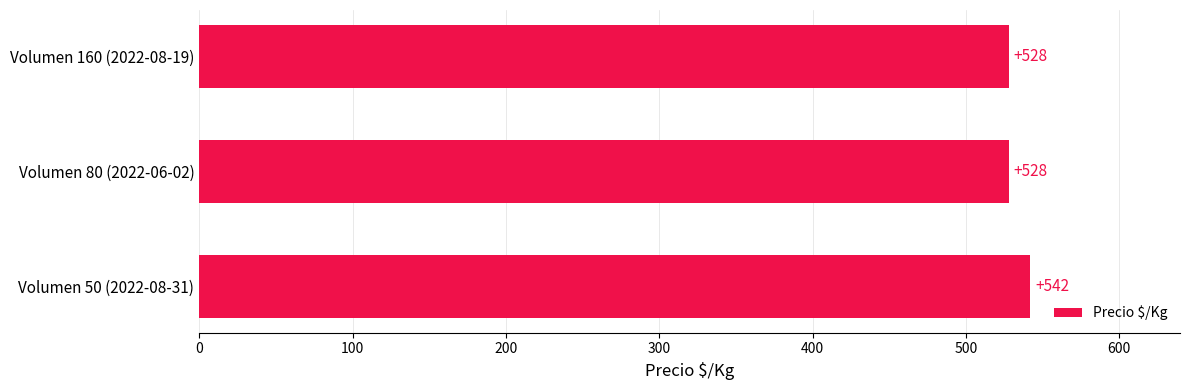

Count the values in the range 528 to 542.

3